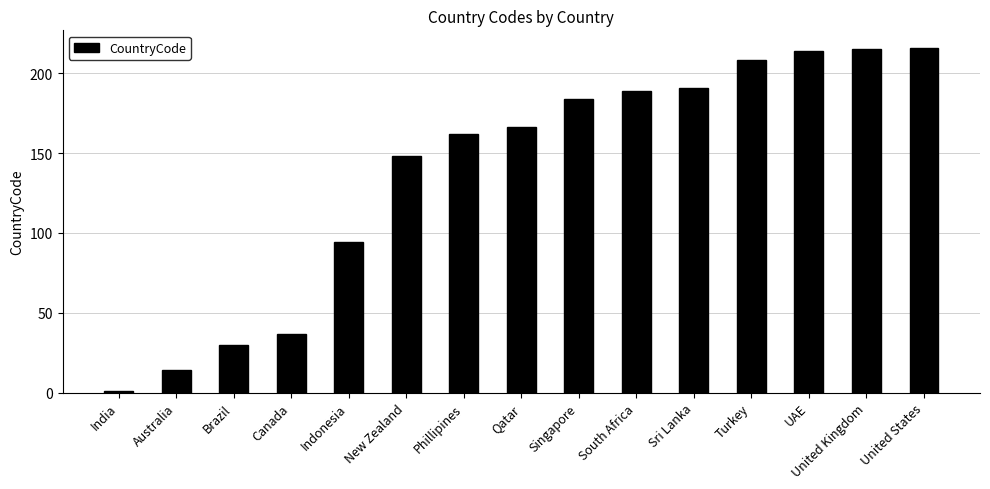

How many bars are there in total?

15